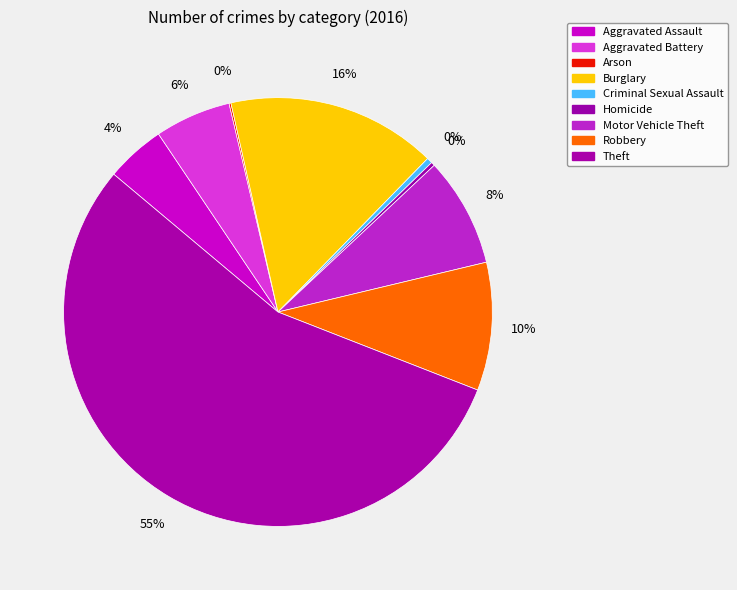

What is the largest slice in the pie chart?

Theft